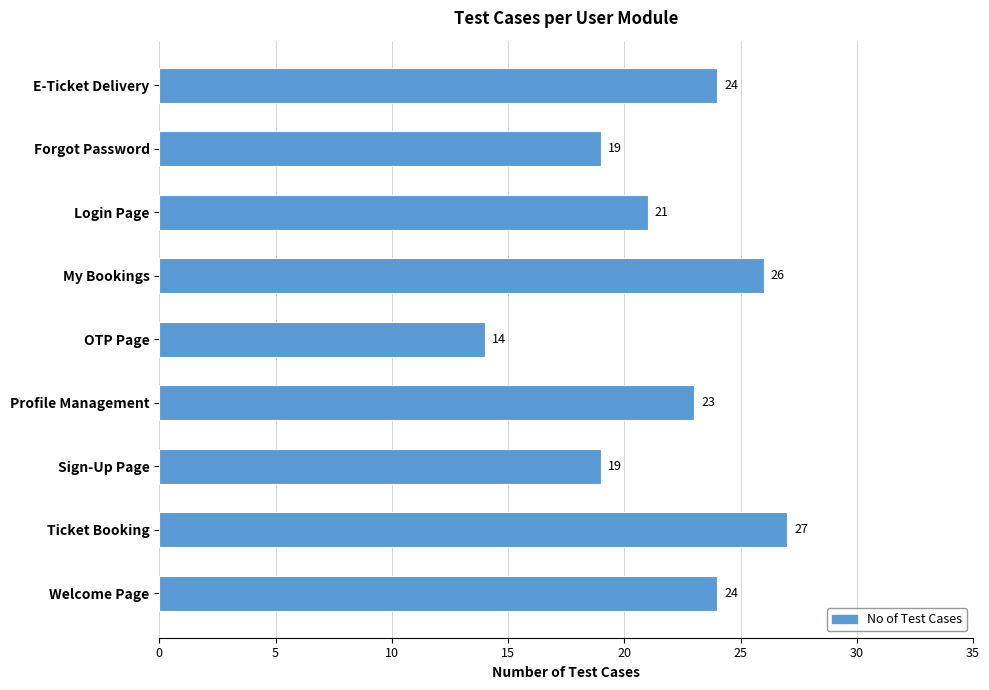

Reading top to bottom, list all the values displayed in this chart.

E-Ticket Delivery=24	Forgot Password=19	Login Page=21	My Bookings=26	OTP Page=14	Profile Management=23	Sign-Up Page=19	Ticket Booking=27	Welcome Page=24